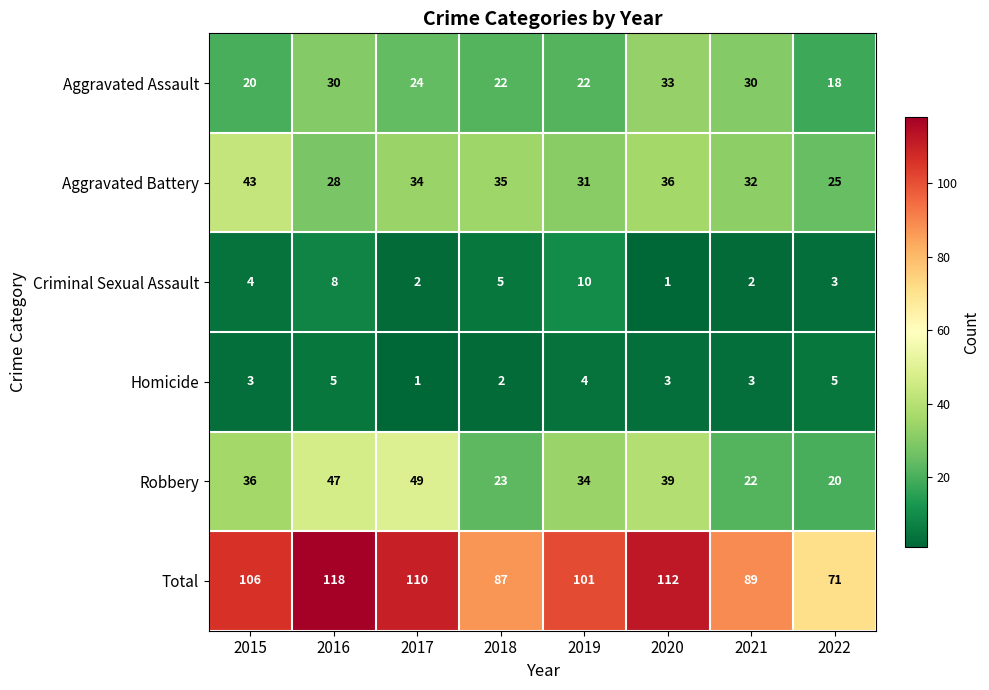

The Aggravated Battery series shows 43 at 2015. True or false?

True